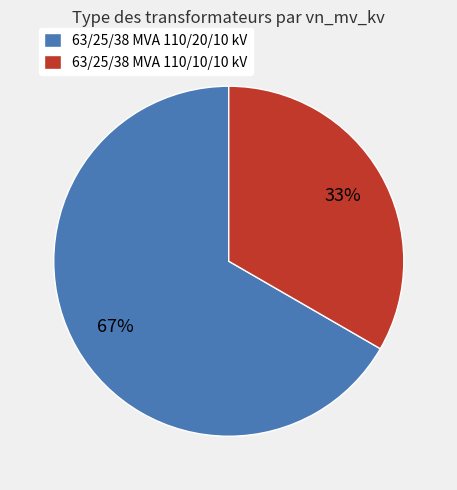

To the nearest percent, what is the average slice percentage?

50%